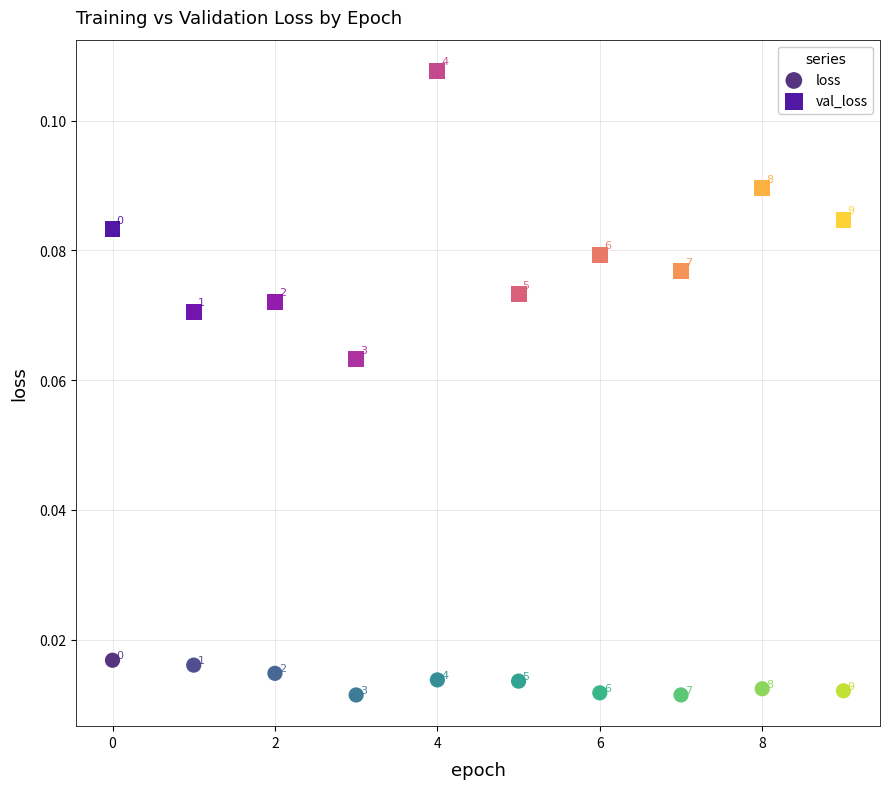

Which series has the widest spread of Y values?

val_loss